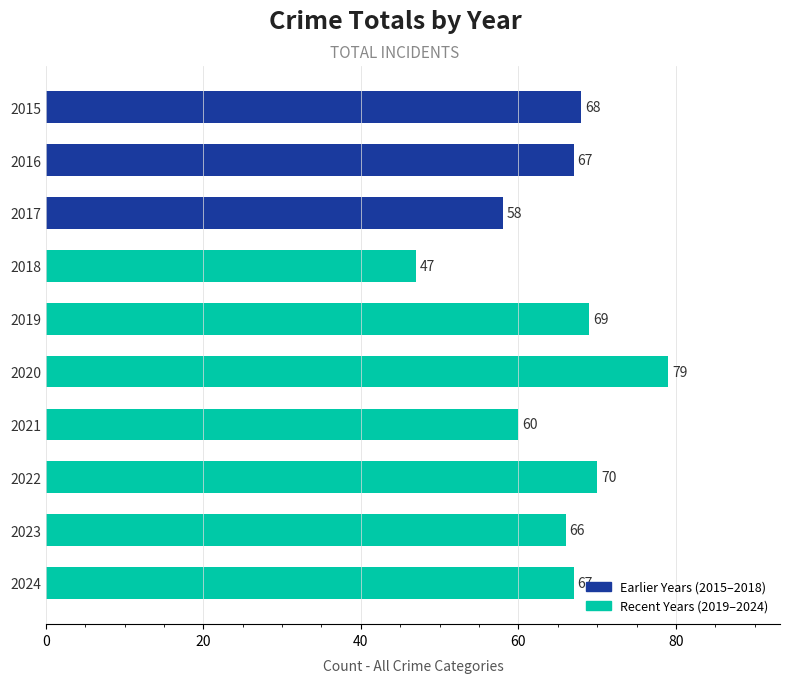

Reading top to bottom, list all the values displayed in this chart.

68	67	58	47	69	79	60	70	66	67